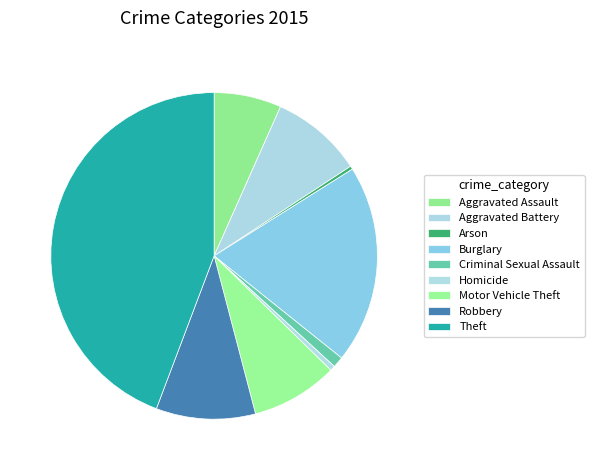

Approximately how many times larger is the value at Motor Vehicle Theft compared to Burglary?

0.4